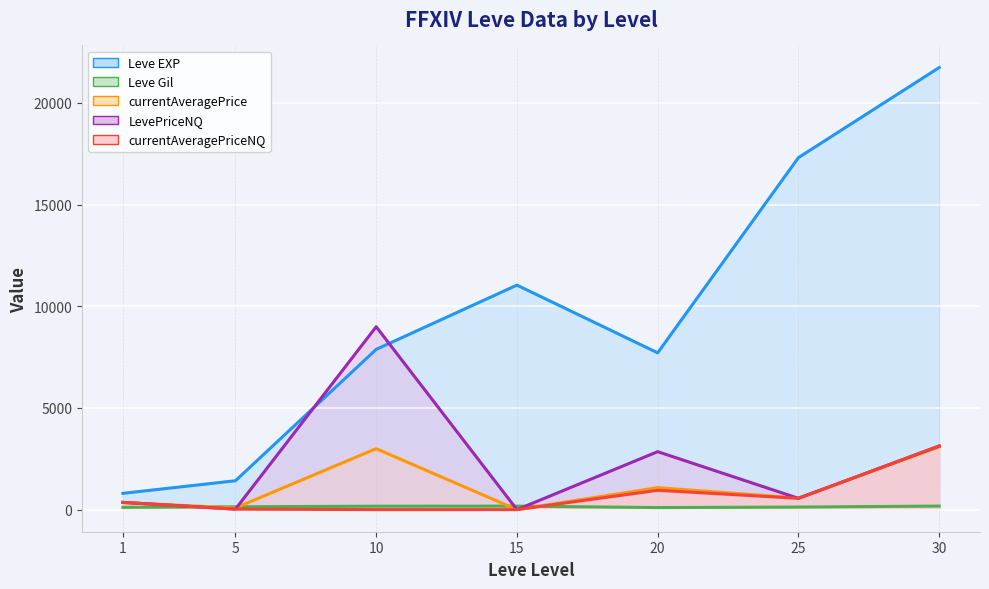

True or false: currentAveragePrice has a value of 346.7 at 1.

True